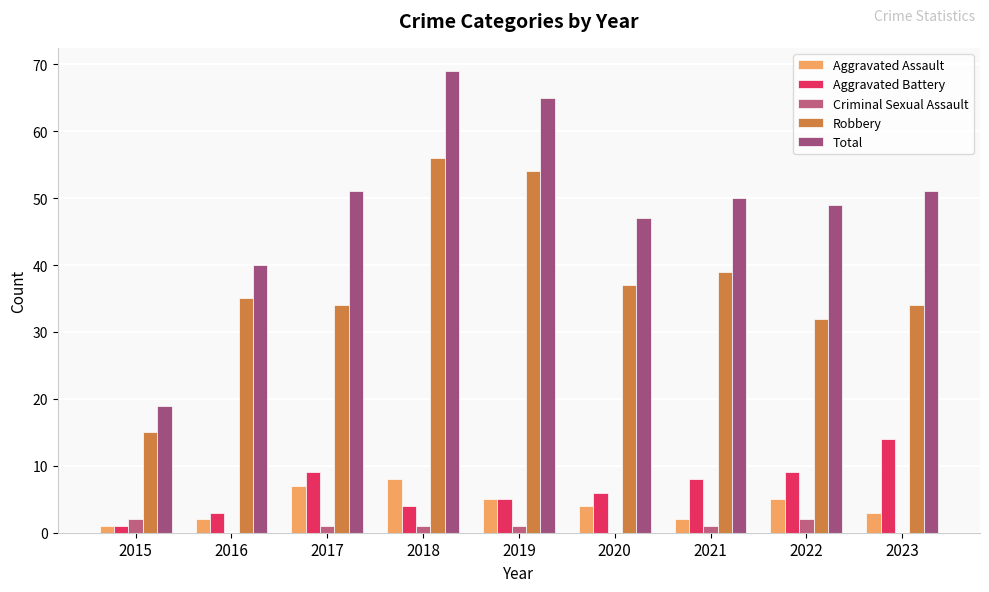

Are the bars horizontal?

No